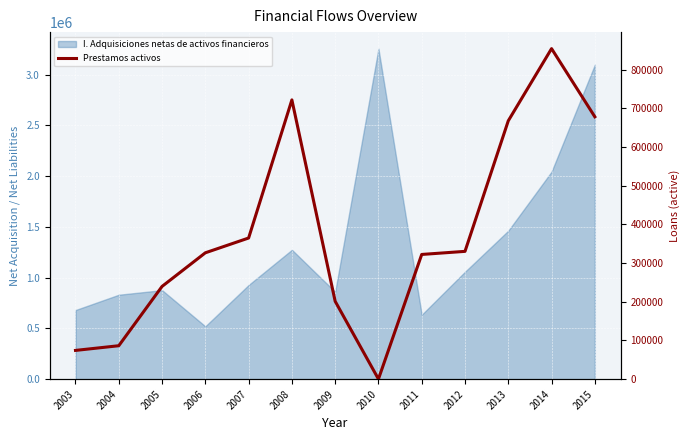

True or false: the data has more than 1 interior local peaks.

True